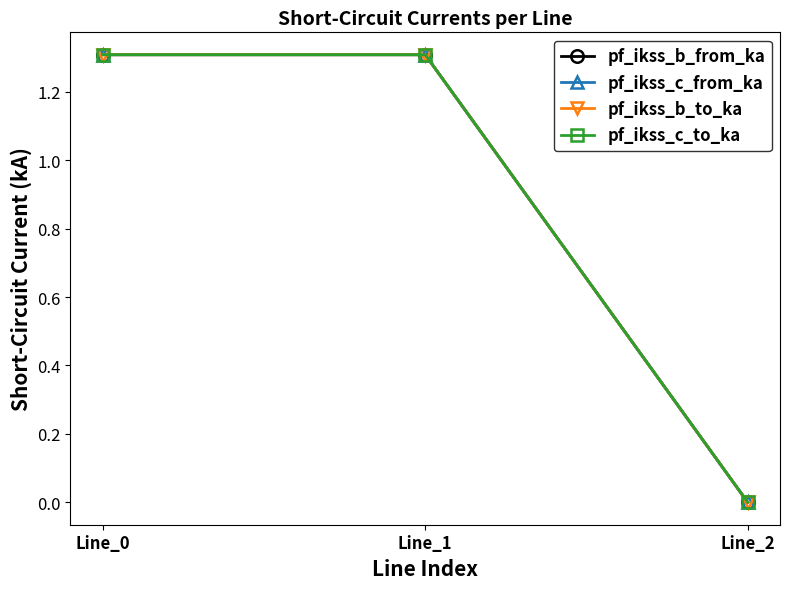

Does the chart have visible grid lines?

No